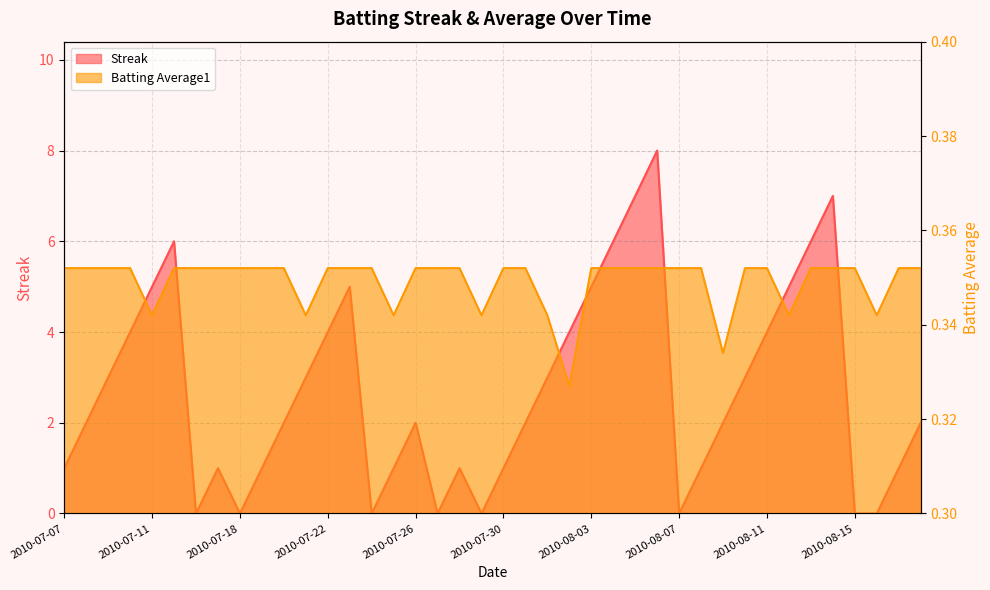

What is the sum of the Batting Average1 values at 2010-07-18 and 2010-08-13?

0.7